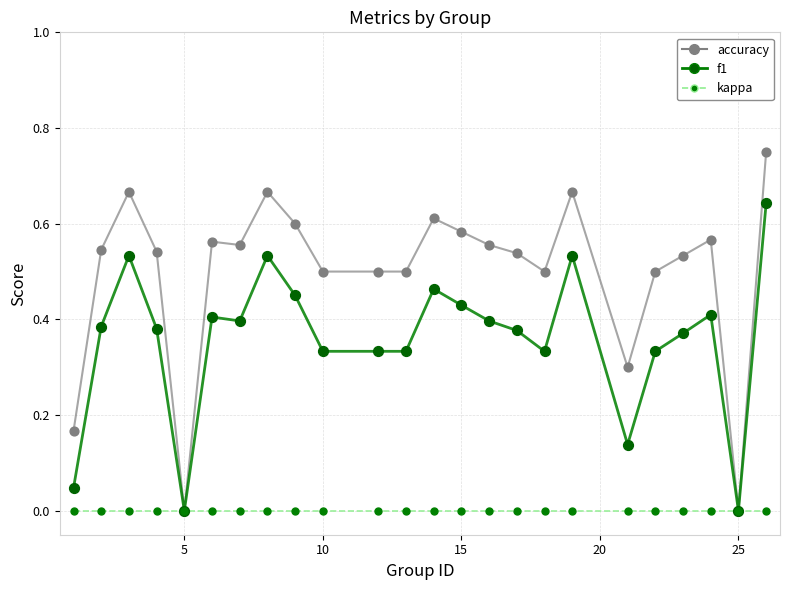

Which series has the widest spread of values?

accuracy